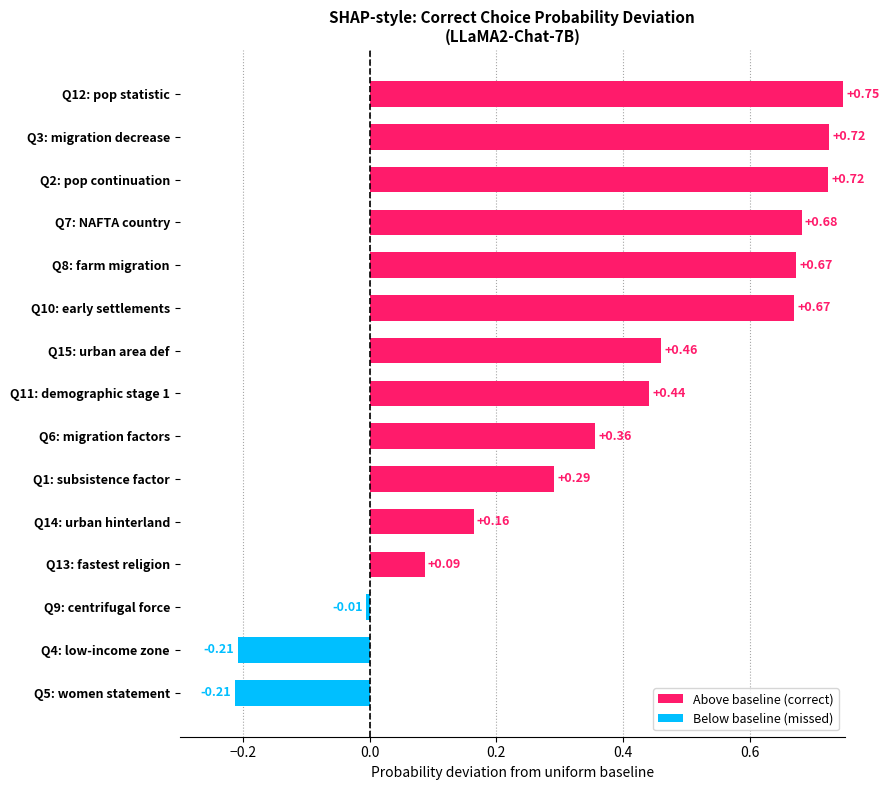

What is the change in value from Q4: low-income zone to Q15: urban area def?

+0.7